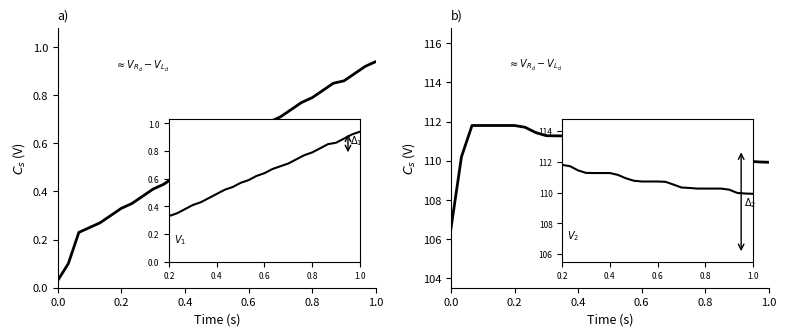

Reading right to left, transcribe all the data shown in this chart.

RealTime: 0.9	0.9	0.9	0.9	0.8	0.8	0.8	0.8	0.7	0.7	0.7	0.7	0.6	0.6	0.6	0.6	0.5	0.5	0.5	0.5	0.4	0.4	0.4	0.3	0.3	0.3	0.3	0.2	0.2	0.1	0.0
MemoryUsage: 109.9	109.9	110.0	110.2	110.3	110.3	110.3	110.3	110.3	110.3	110.5	110.7	110.7	110.7	110.7	110.8	110.9	111.2	111.3	111.3	111.3	111.3	111.4	111.7	111.8	111.8	111.8	111.8	111.8	110.2	106.5